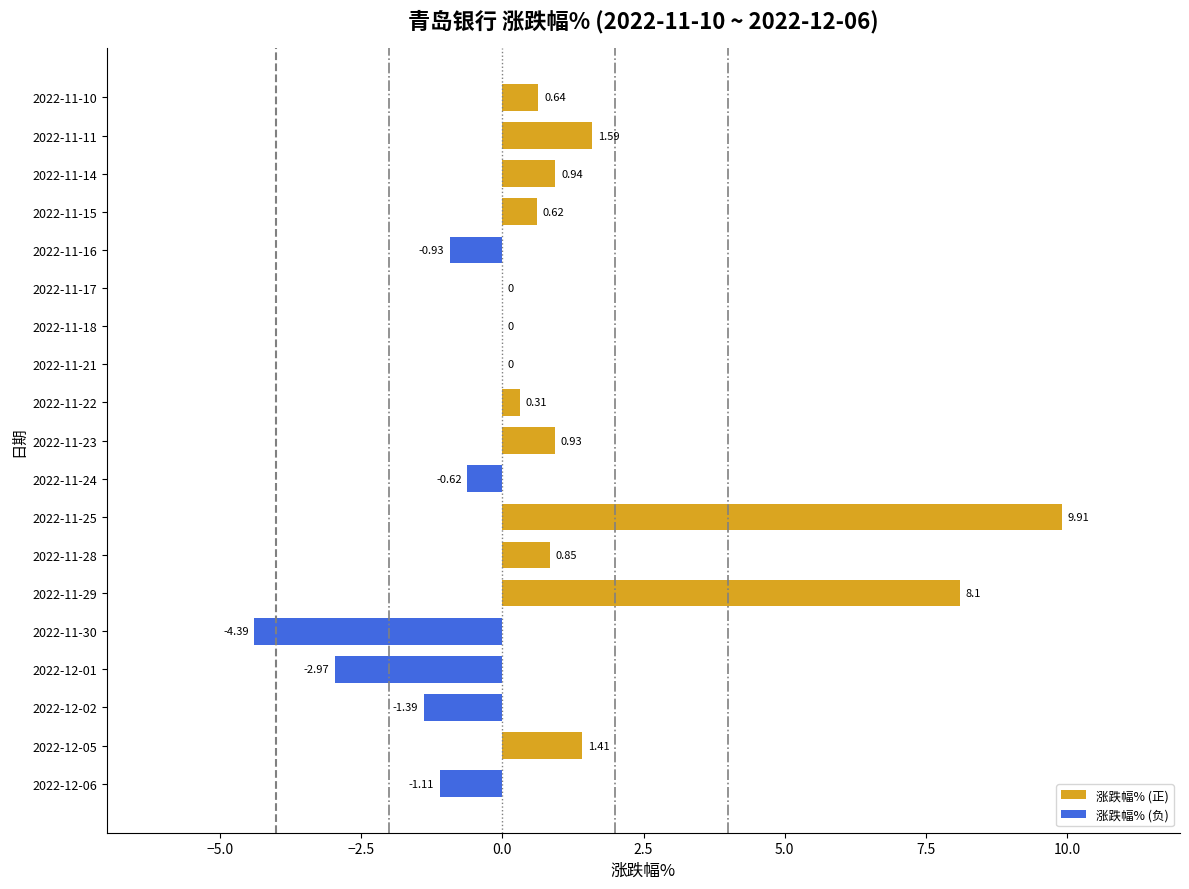

What is the change in value from 2022-12-02 to 2022-11-24?

+0.8